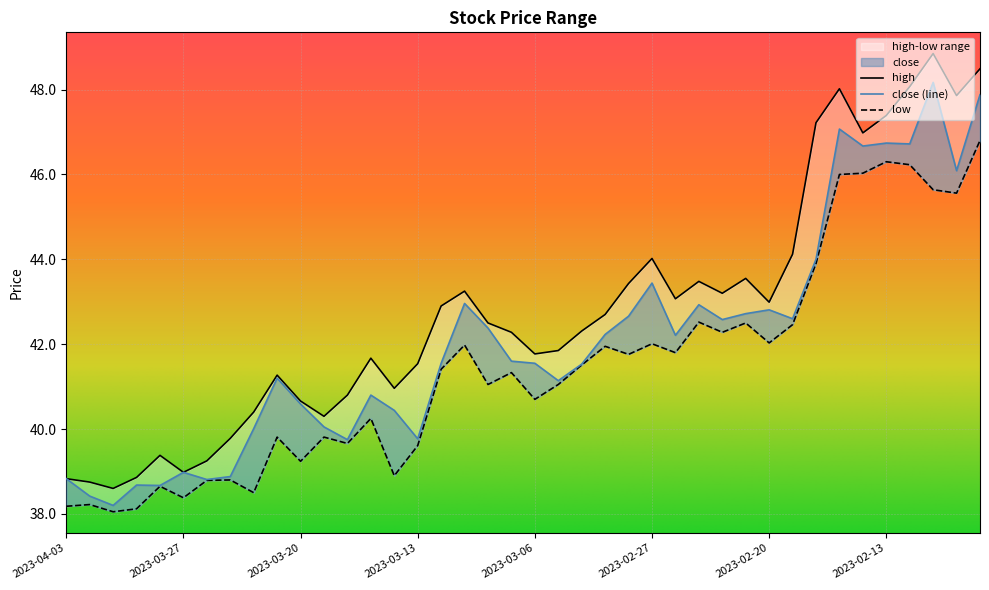

How many lines are shown in the chart?

3